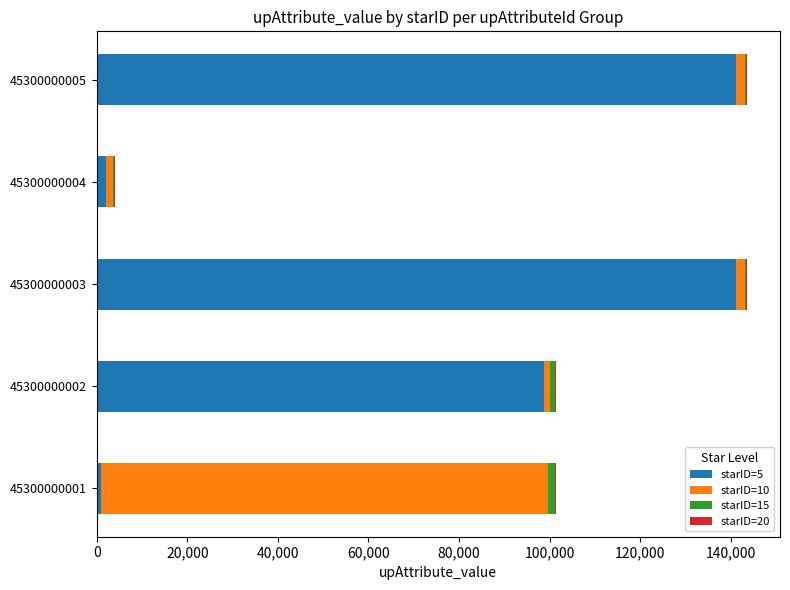

The starID=5 series shows 2016 at 45300000004. True or false?

True